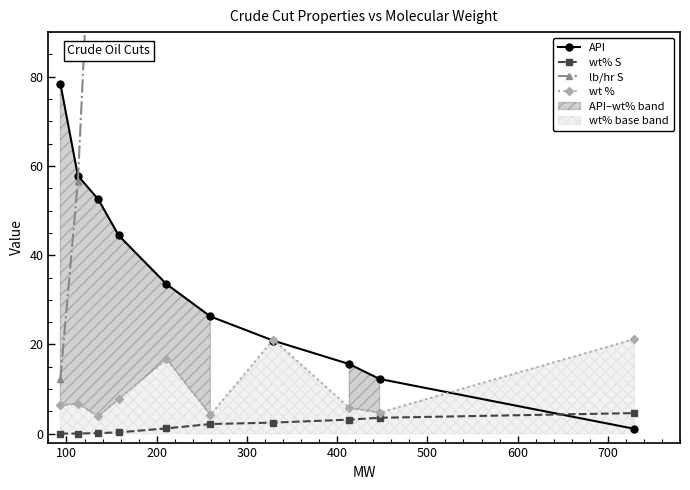

What is the value of the lb/hr S point at the 8th from the left?

5877.9